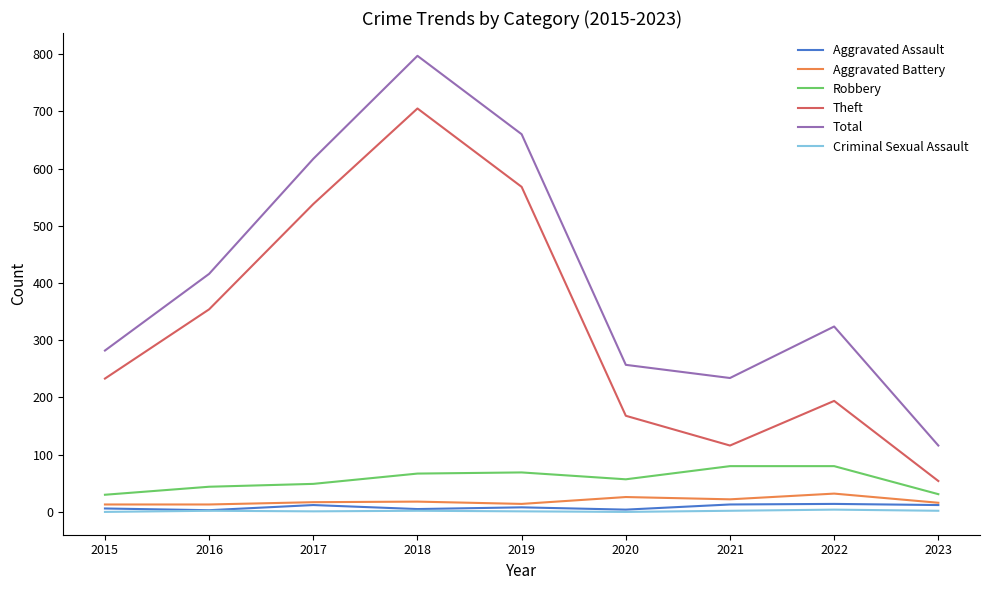

True or false: Theft and Aggravated Battery cross at least once.

False